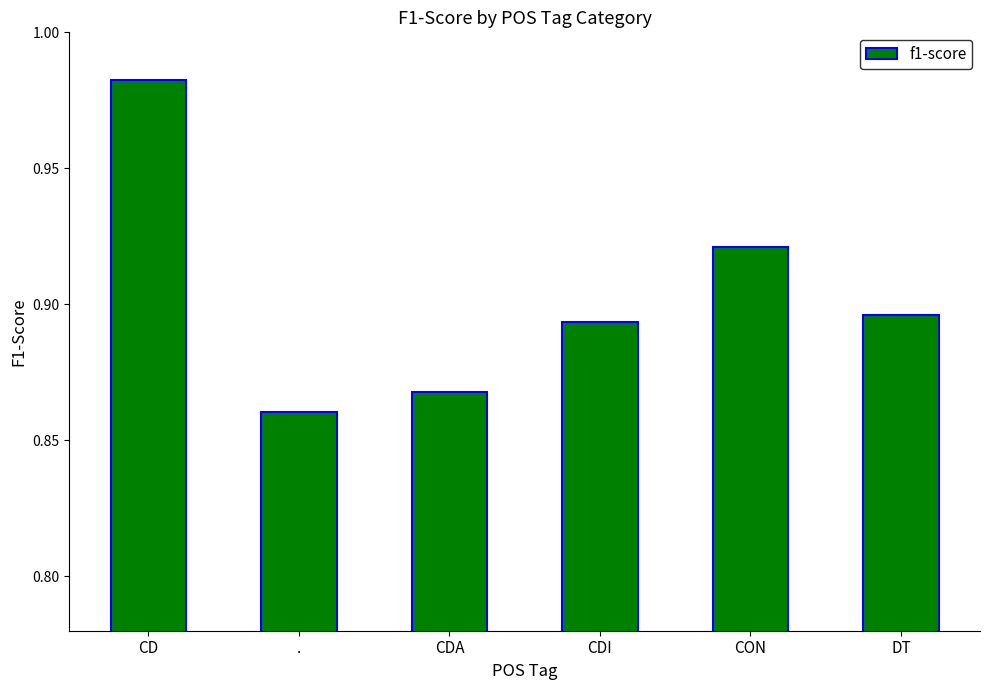

How many distinct data groups are displayed?

1